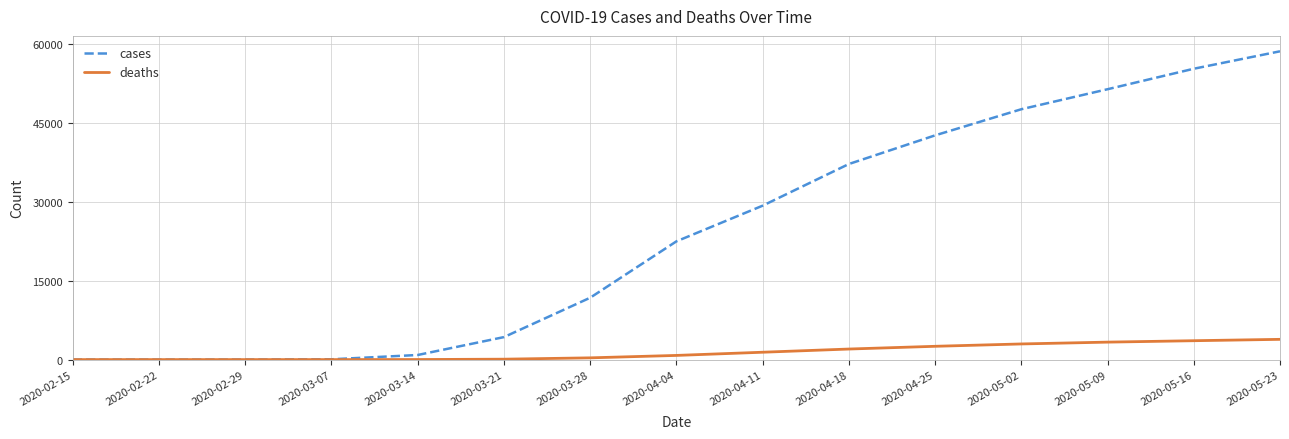

Rank the series by their maximum value, from highest to lowest.

cases, deaths